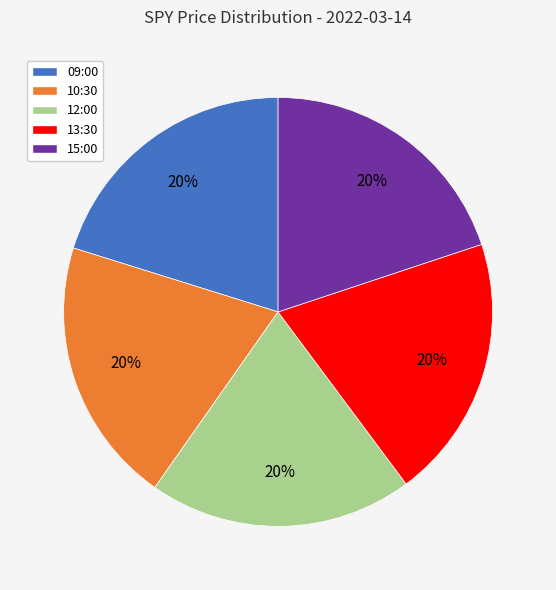

Is the sum of 15:00 and 09:00 greater than half?

No